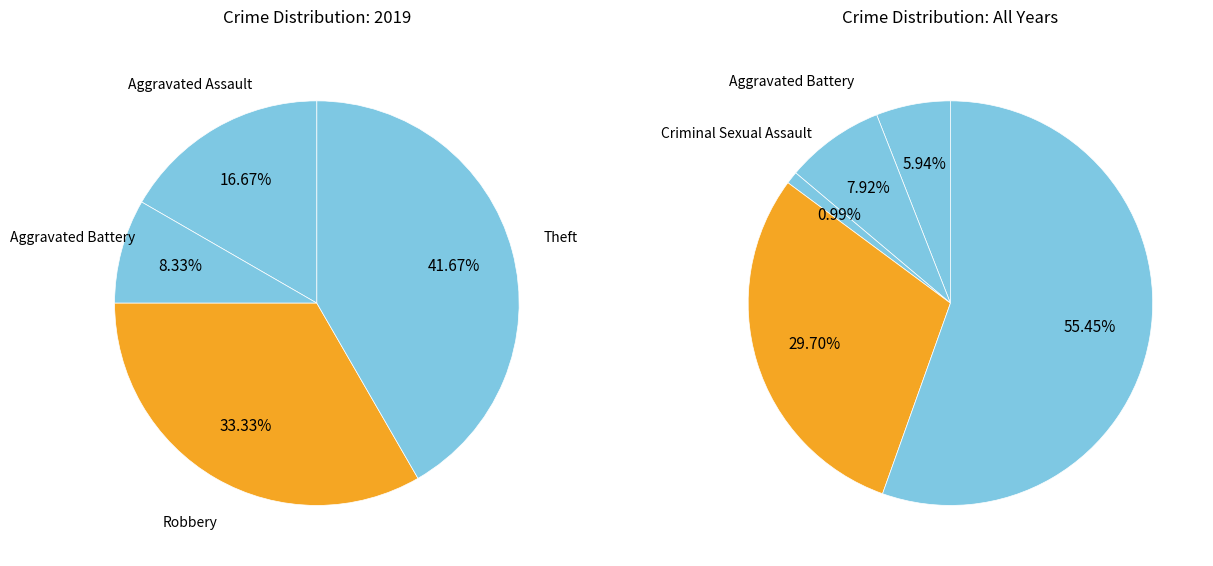

To the nearest percent, what is the combined percentage of Theft and Aggravated Assault?

58%